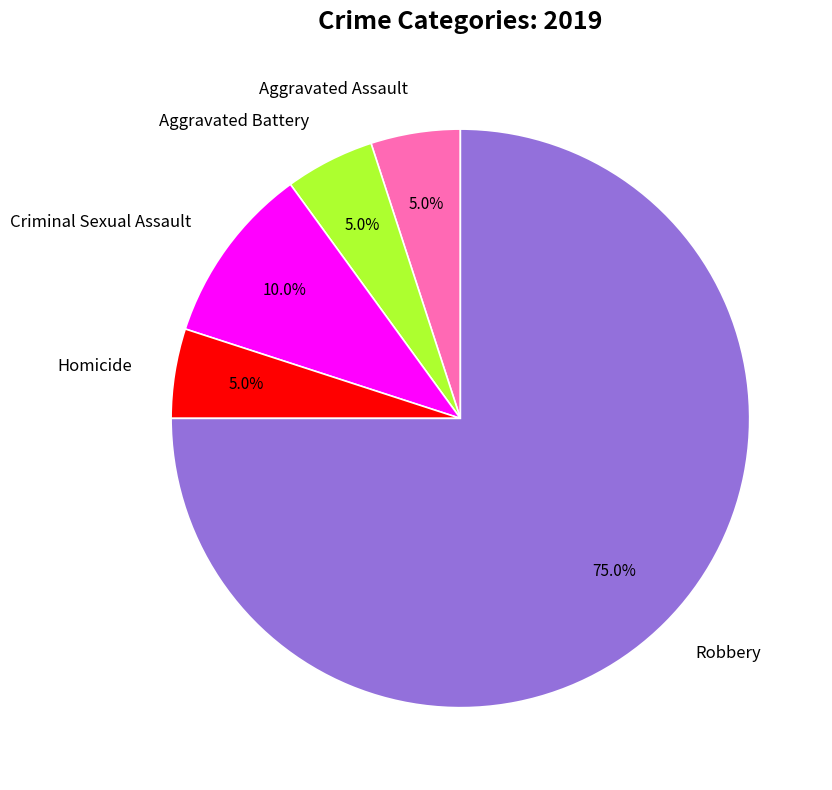

Is there any slice that represents more than half of the pie?

Yes